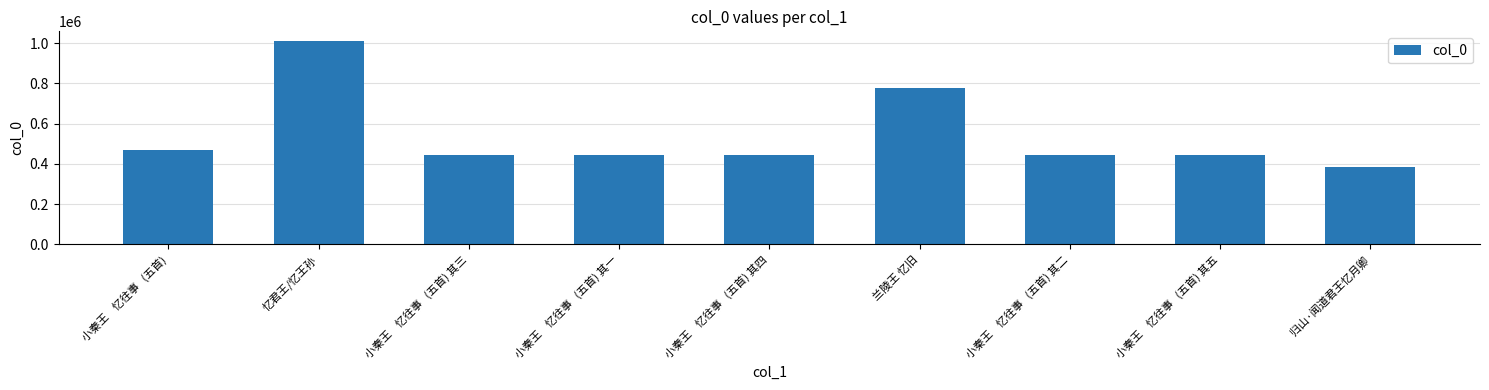

What is the average value?

541218